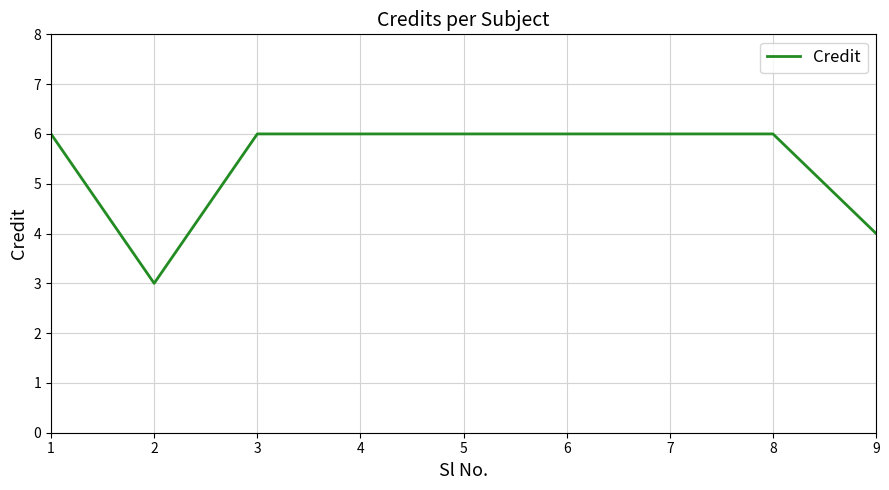

Read the value at 9.

4